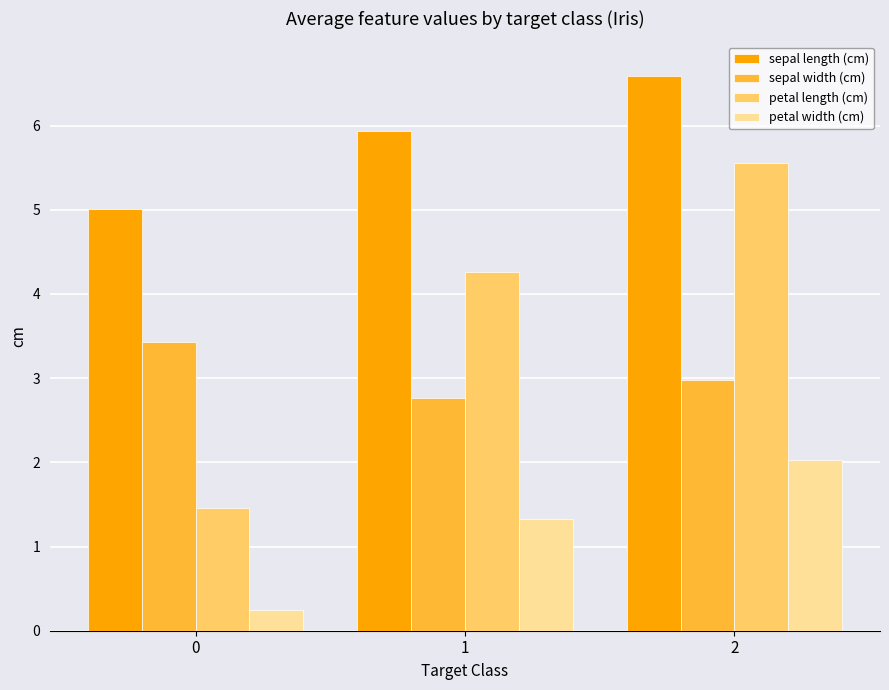

Between 0 and 1, which series saw the biggest shift?

petal length (cm)